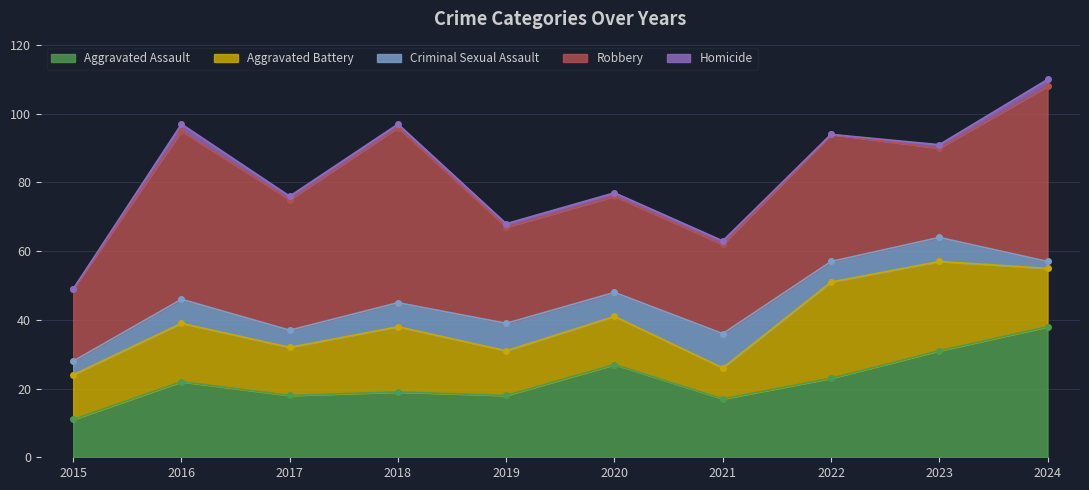

True or false: Homicide and Robbery intersect in this chart.

False